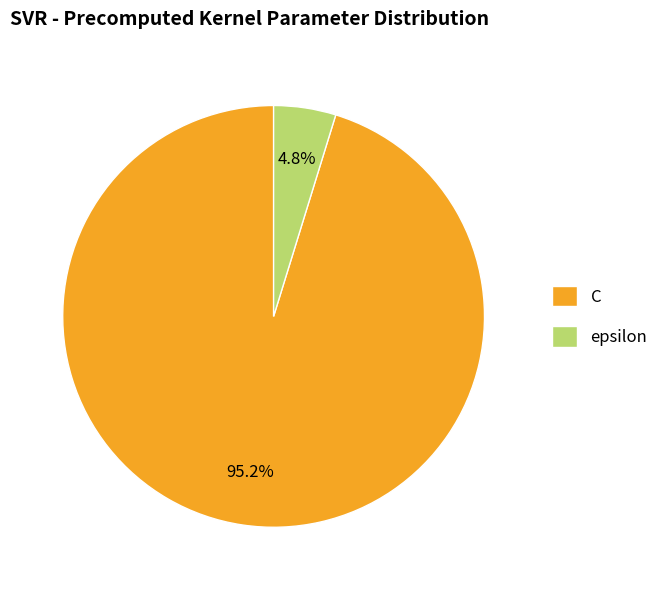

Combined, do epsilon and C account for over 50%?

Yes